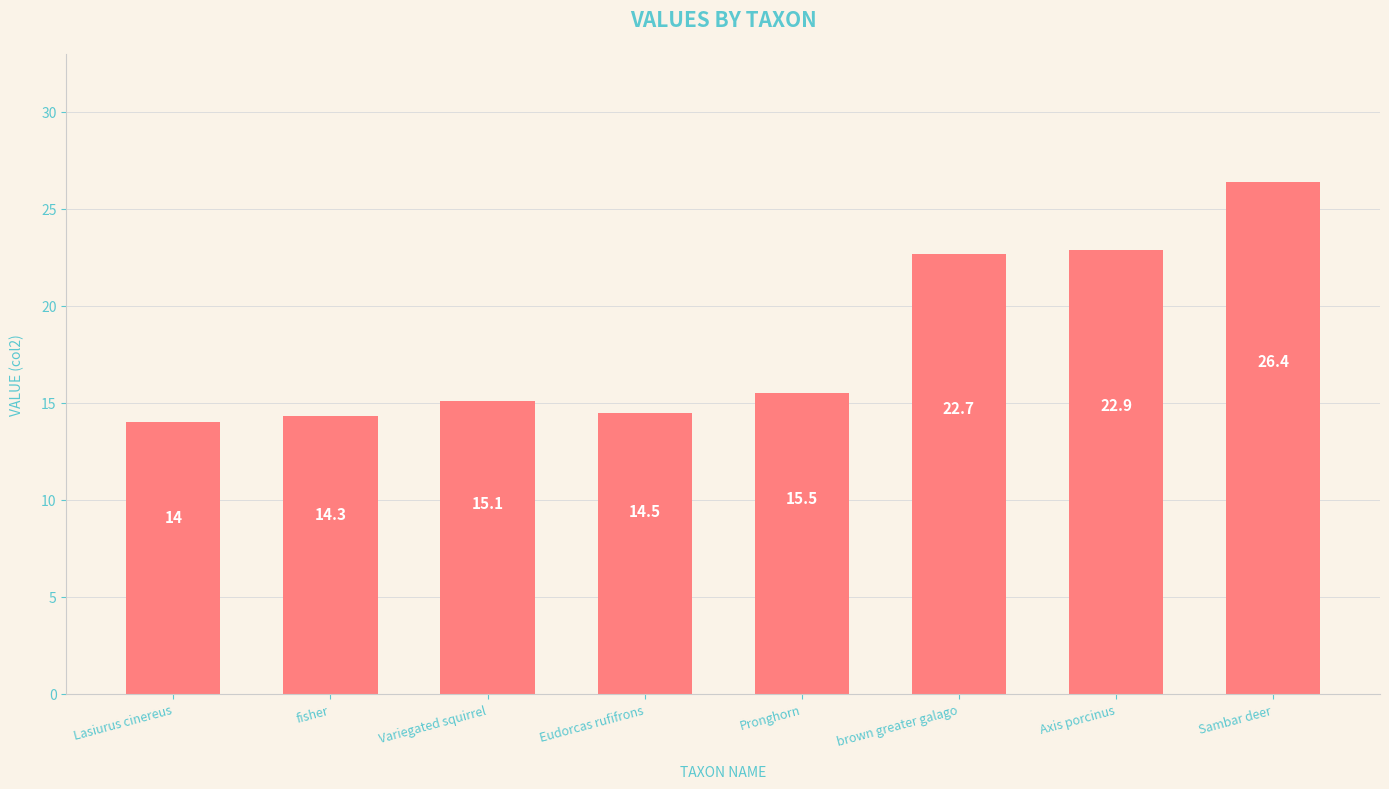

Rank the categories by value from lowest to highest.

Lasiurus cinereus, fisher, Eudorcas rufifrons, Variegated squirrel, Pronghorn, brown greater galago, Axis porcinus, Sambar deer